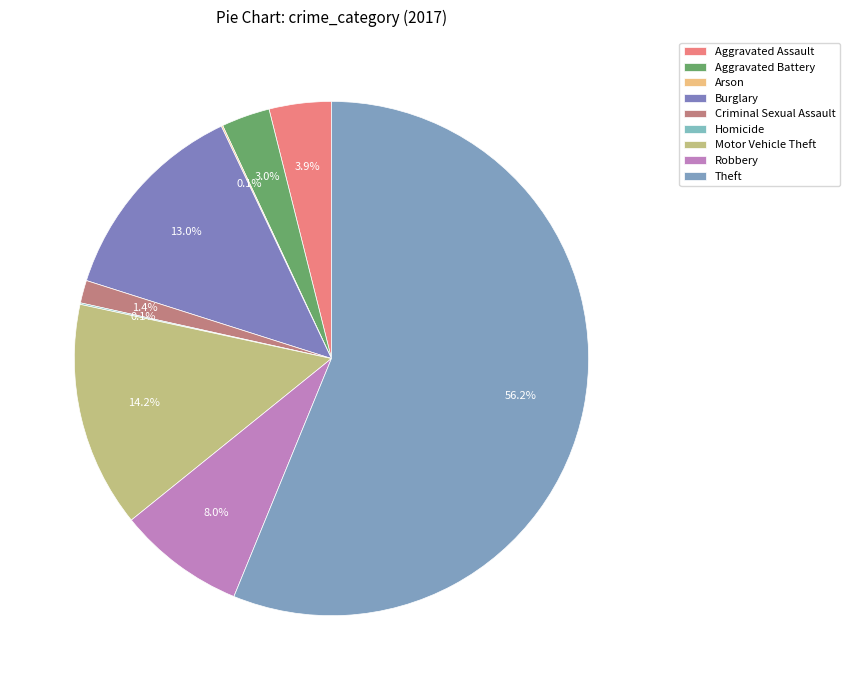

To the nearest percent, what is the difference between the Criminal Sexual Assault and Aggravated Battery slice percentages?

2%